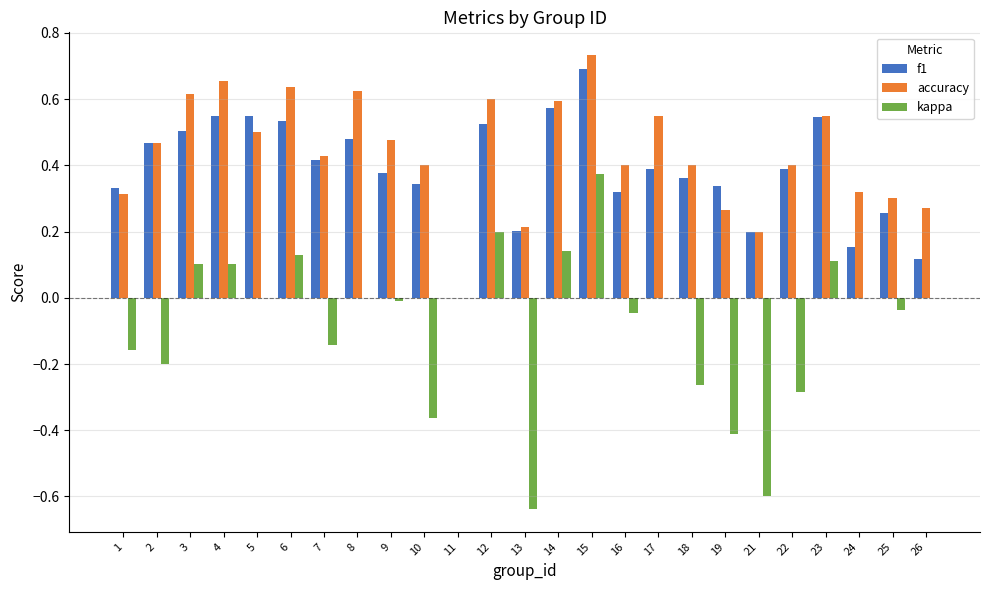

At which label does f1 reach its peak?

15